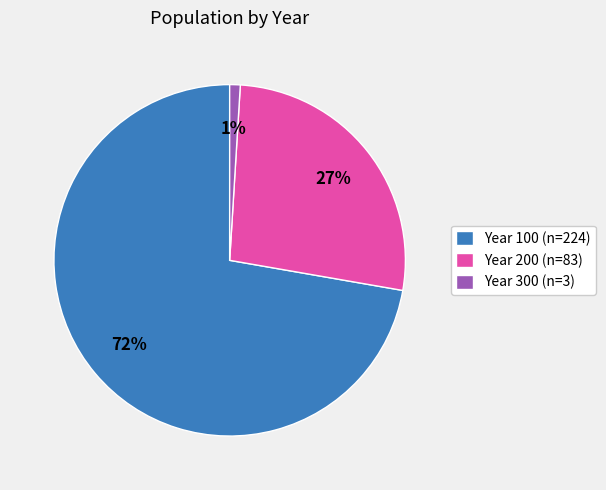

Does Year 300 (n=3) represent more than half of the total?

No